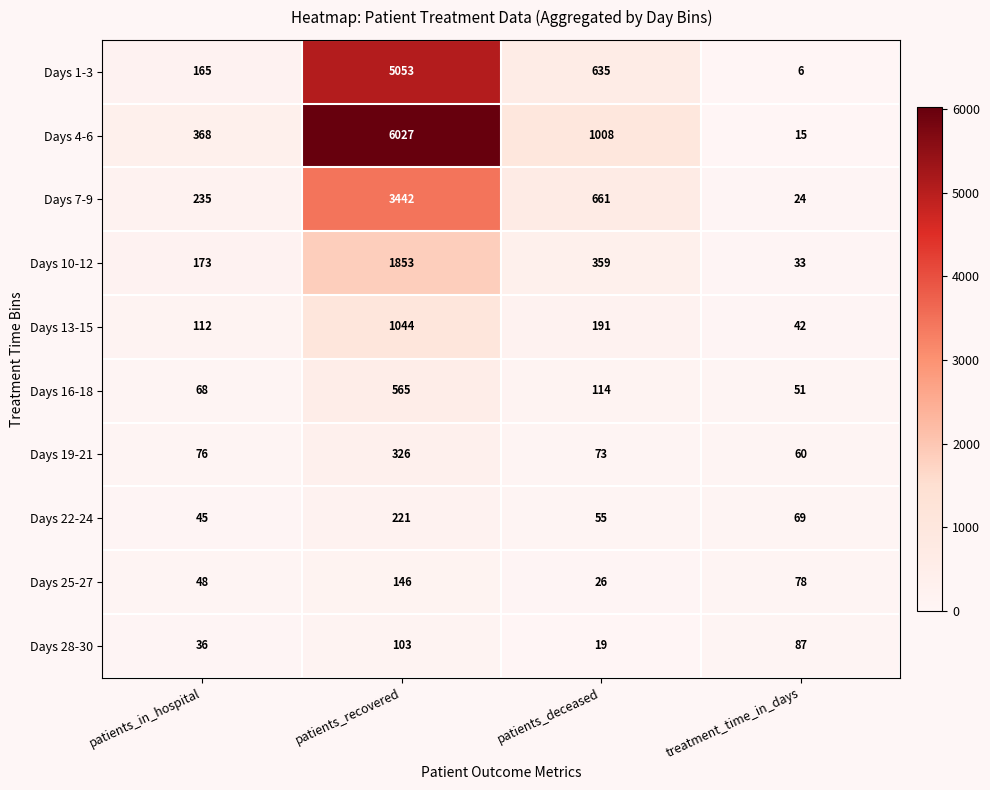

Which category has the lowest value in the Days 4-6 series?

treatment_time_in_days